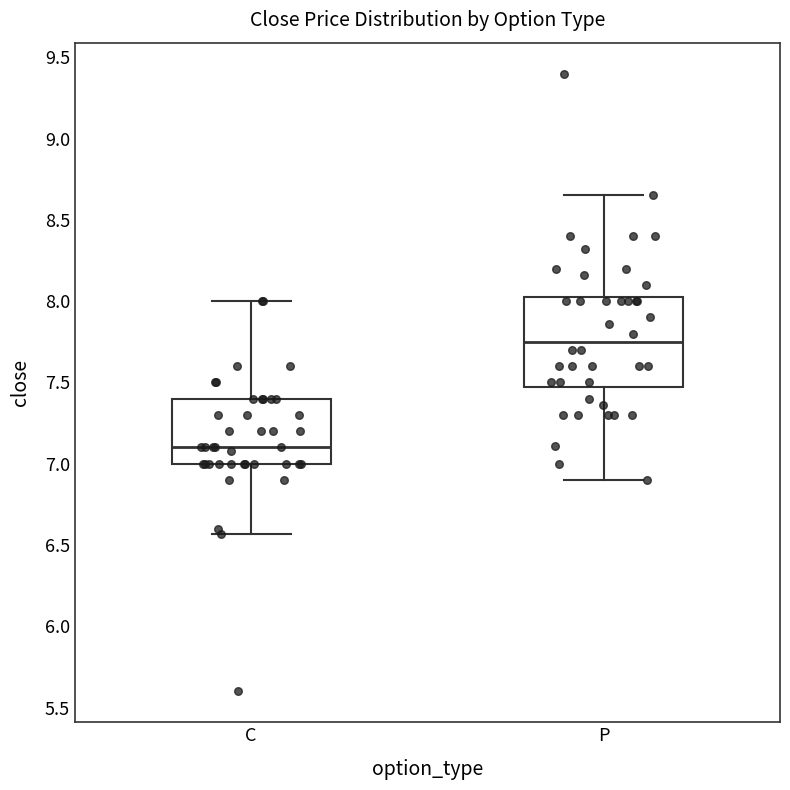

Where is the upper edge of the box for C on the y-axis? The values are not printed on the chart, so give them approximately, as read against the axis.

7.40